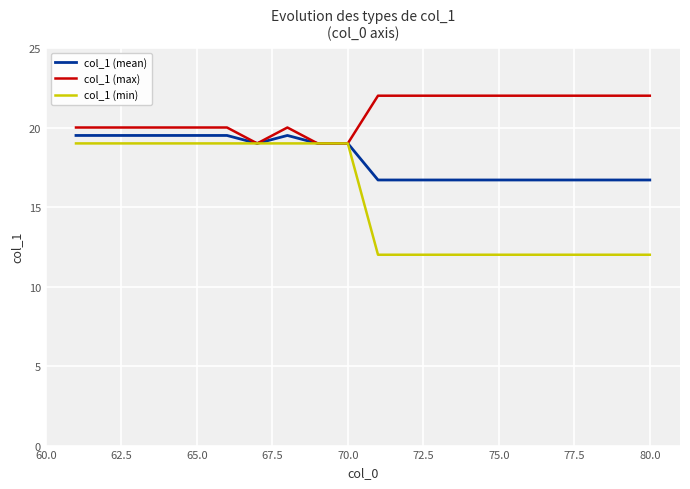

What is the greatest value displayed?

22.0